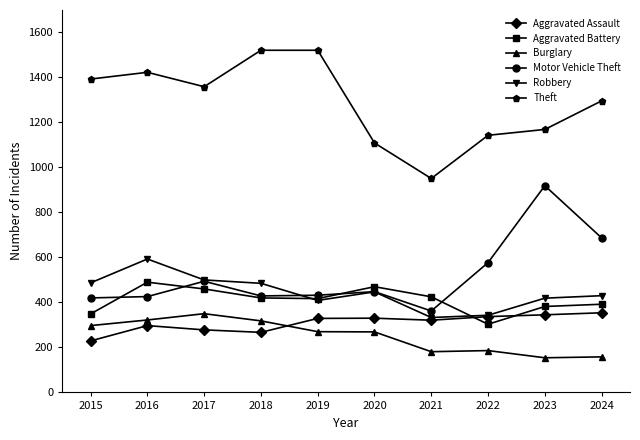

What is the sum of the Aggravated Assault values at 2015 and 2019?

558